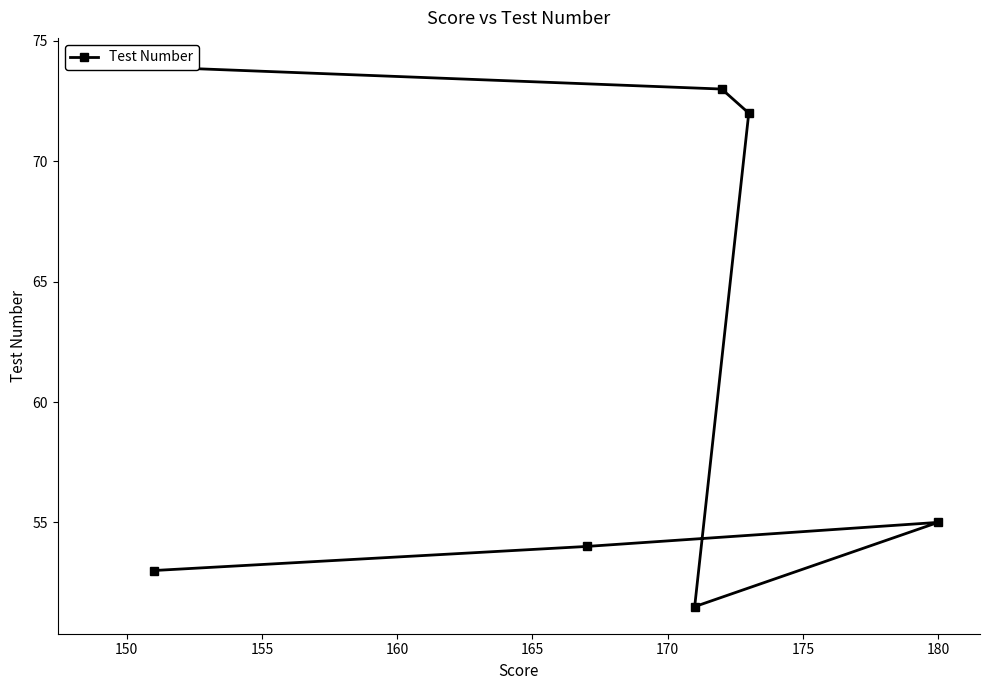

Reading left to right, extract all data points from this chart.

53.0	54.0	55.0	51.5	72.0	73.0	74.0